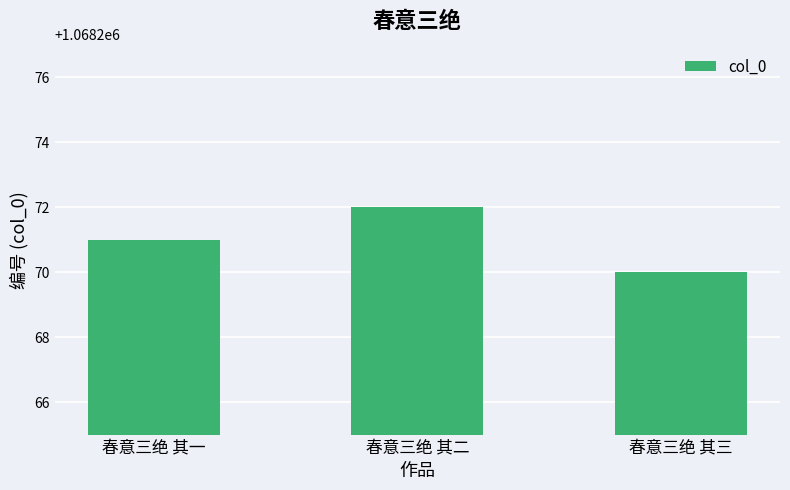

Which has a higher value, 春意三绝 其三 or 春意三绝 其一?

春意三绝 其一